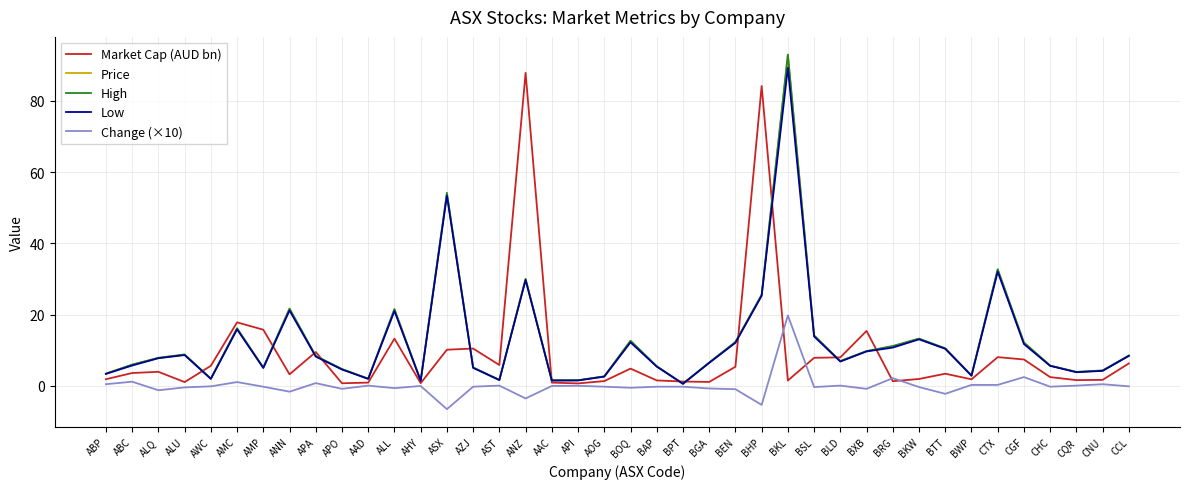

What position from the left is CCL?

40